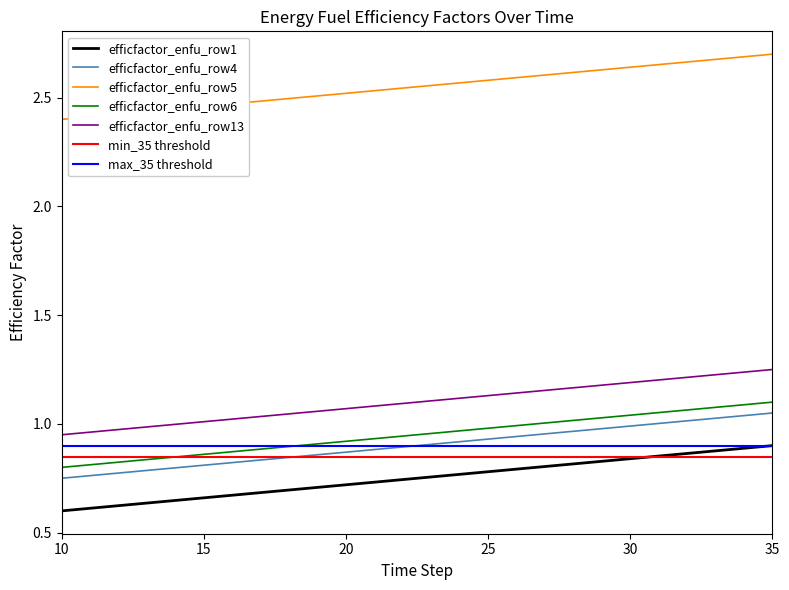

What is the smallest value displayed?

0.6